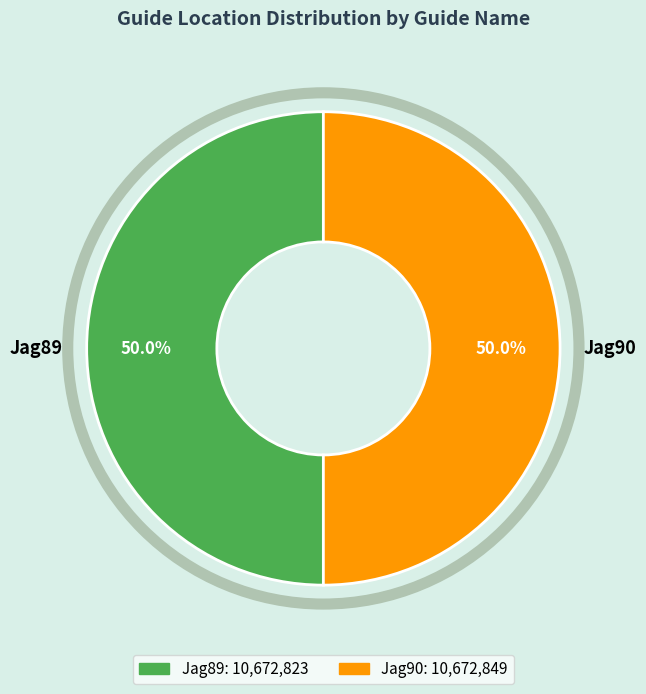

Combined, do Jag90 and Jag89 account for over 50%?

Yes